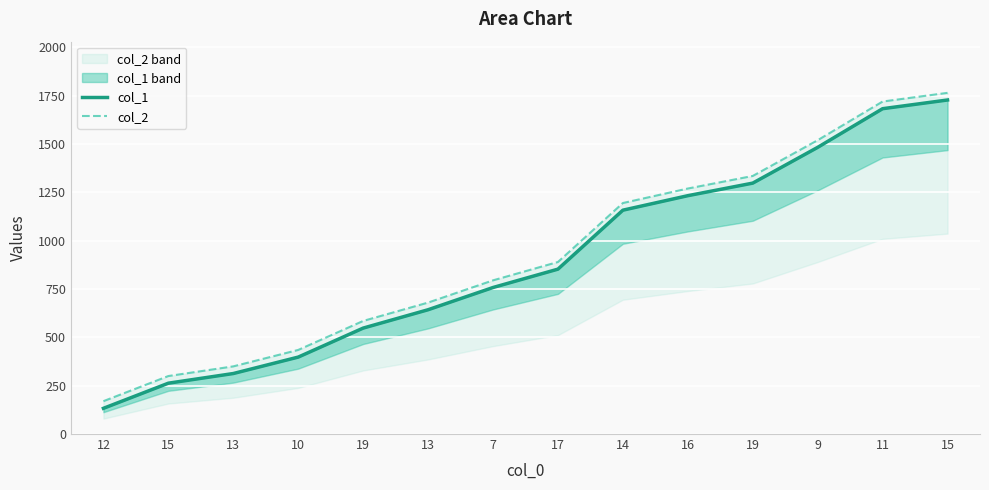

What is the difference between the second highest and minimum values in the col_1 series?

1550